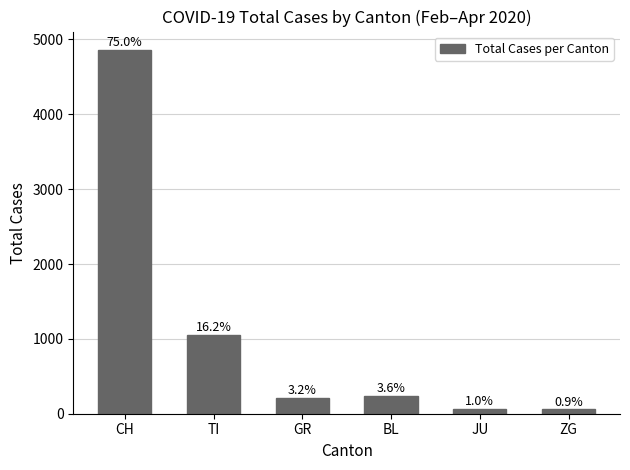

What is the greatest value displayed?

4863